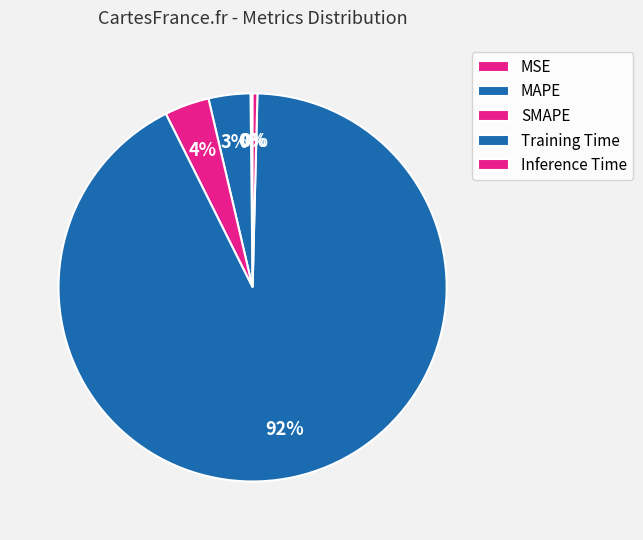

What is the total percentage of SMAPE and Inference Time?

4.1%